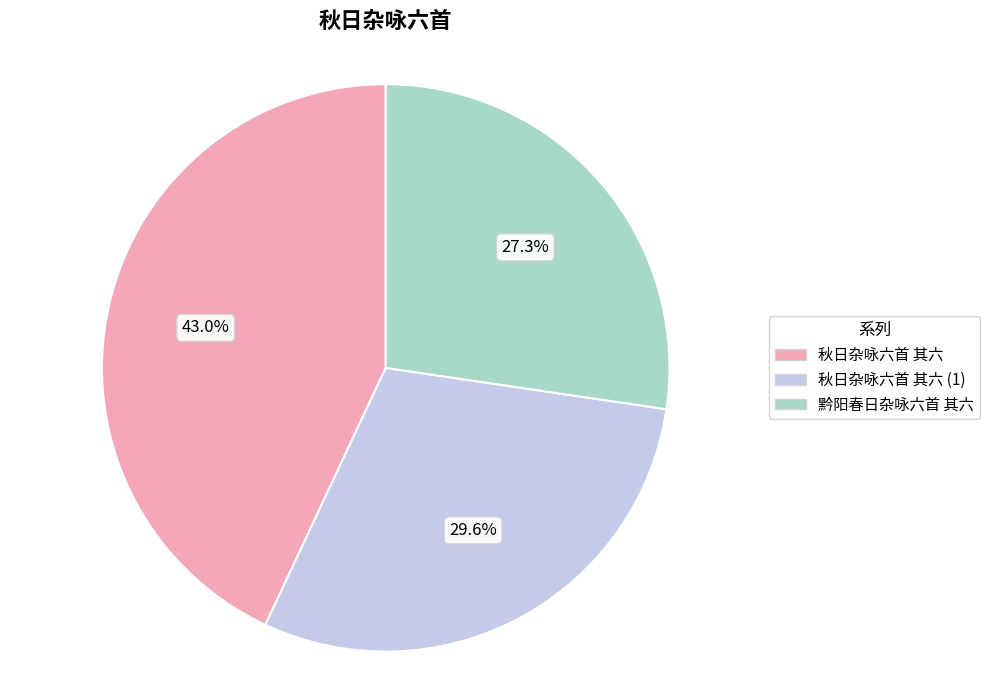

What percentage do 秋日杂咏六首 其六 and 黔阳春日杂咏六首 其六 together represent?

70.4%